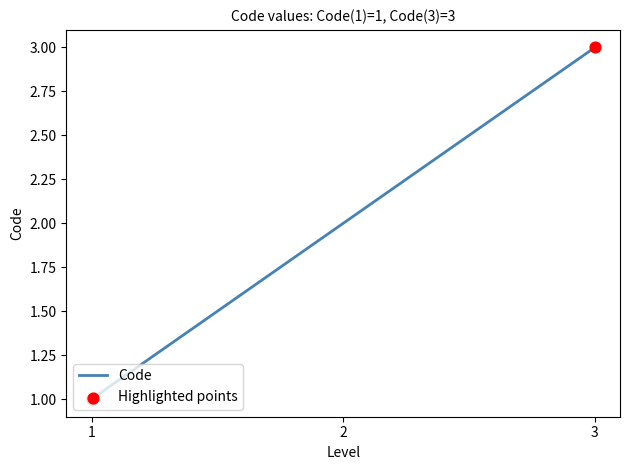

What is the change in value from 1 to 2?

+1